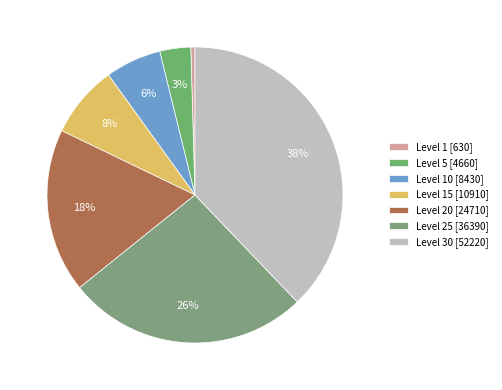

Which slice is the smallest?

Level 1 [630]